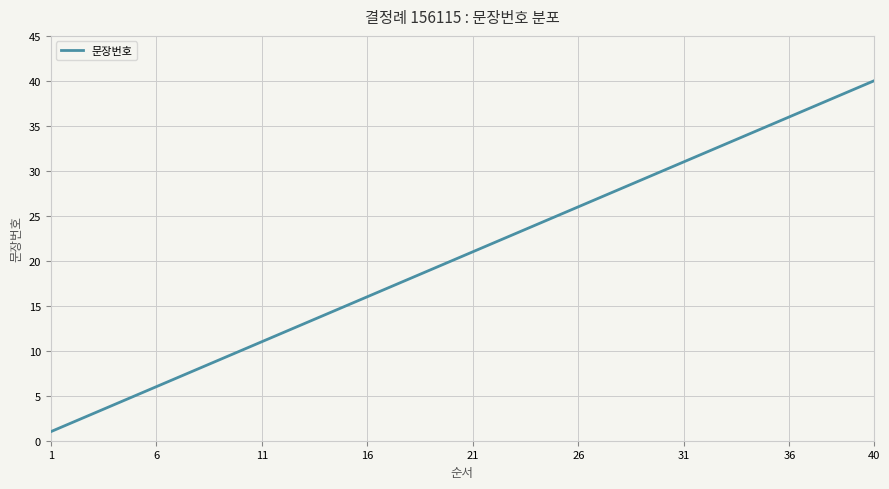

What is the difference between the maximum and minimum values?

39